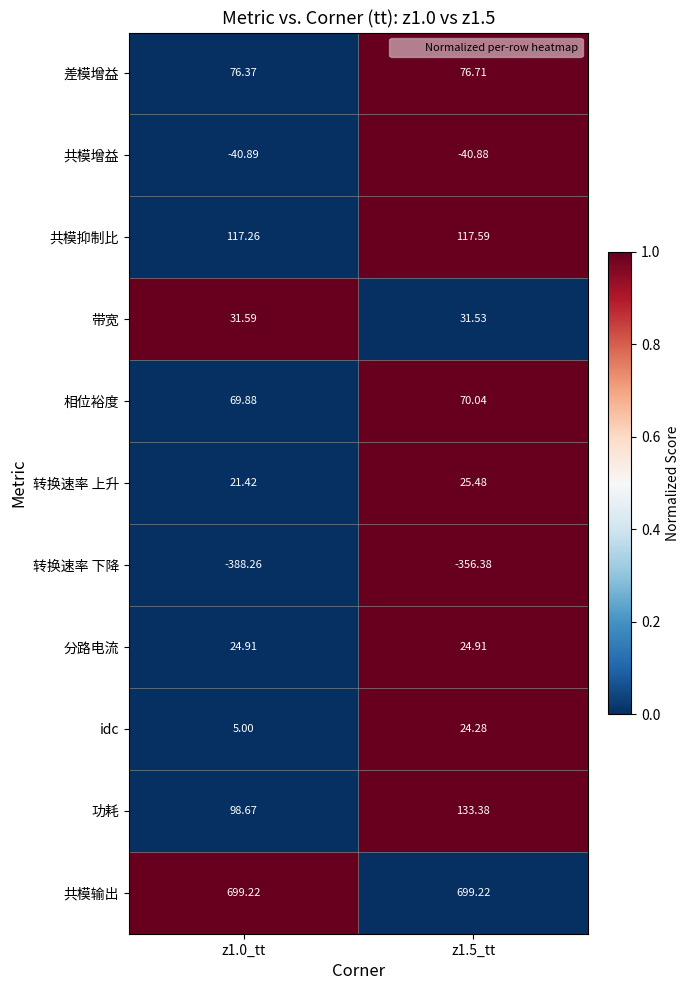

Is the value of 转换速率 下降 at z1.5_tt greater than the value of 差模增益 at z1.5_tt?

No